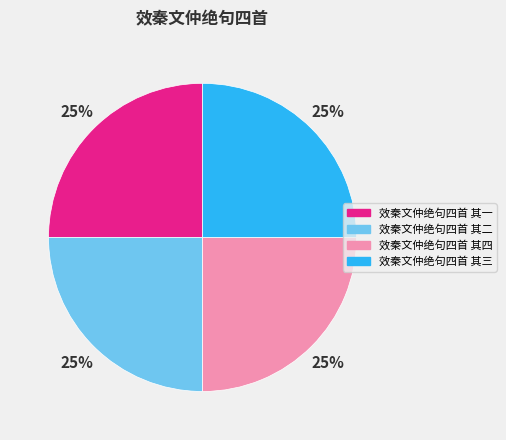

To the nearest percent, what is the average slice percentage?

25%